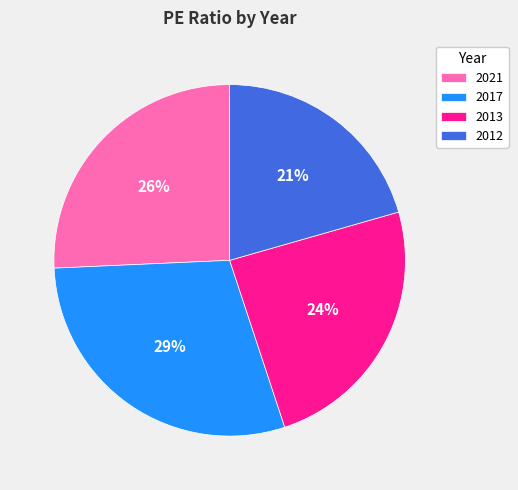

True or false: 2013 accounts for 24% of the total.

True